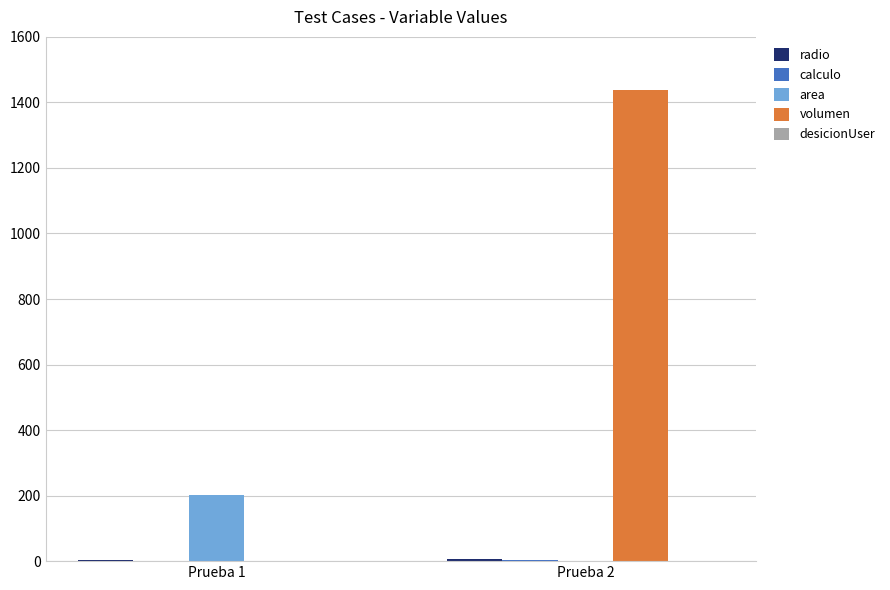

The value of volumen at Prueba 1 is 0.0. True or false?

True